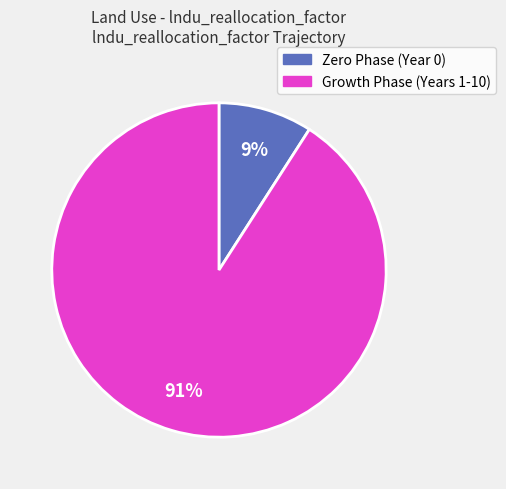

To the nearest percent, what is the difference between the largest and smallest slice percentages?

82%